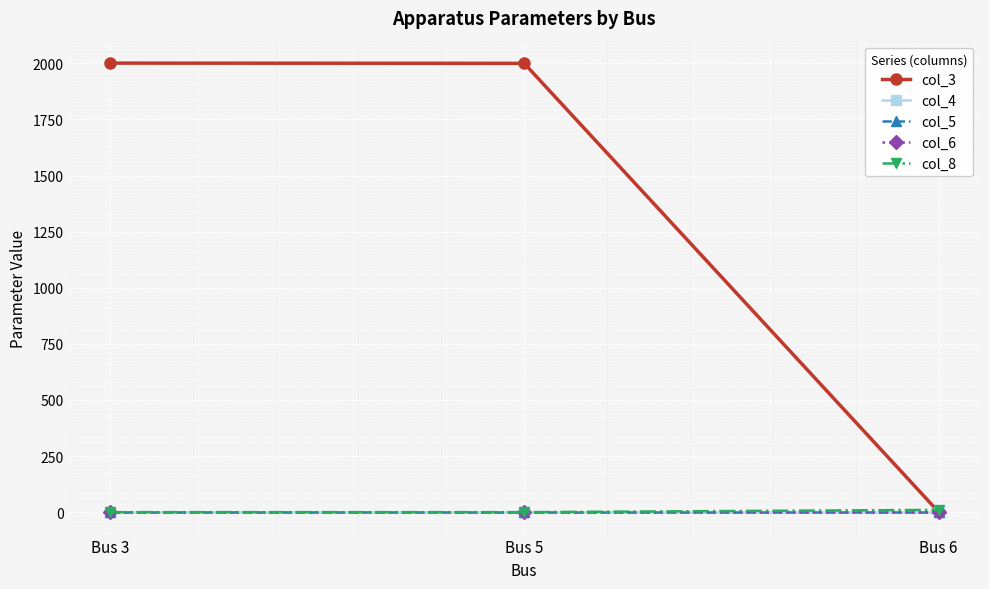

What is the sum of all col_3 values?

4002.0